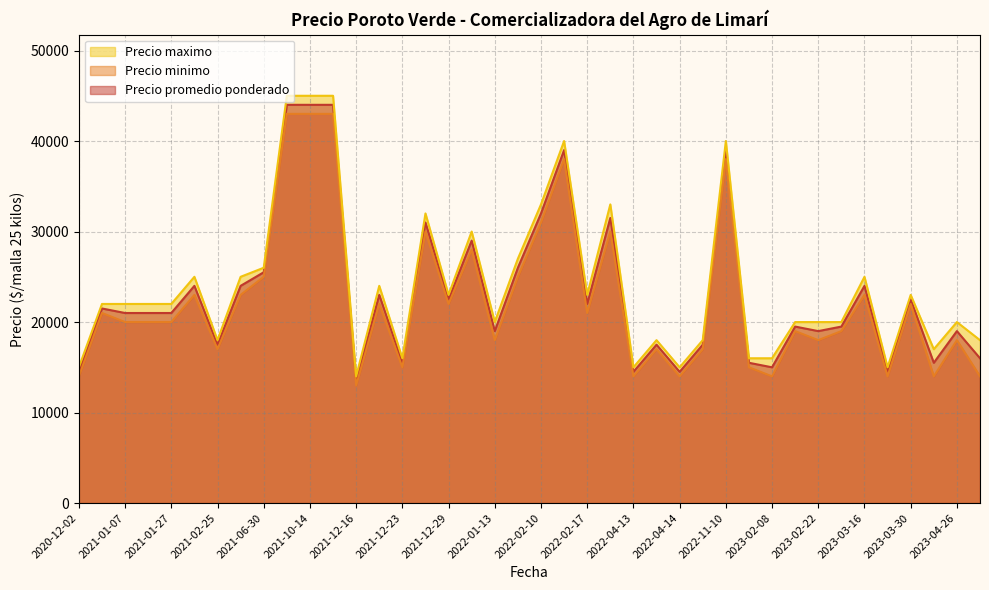

Which series has the largest range (max minus min)?

Precio maximo